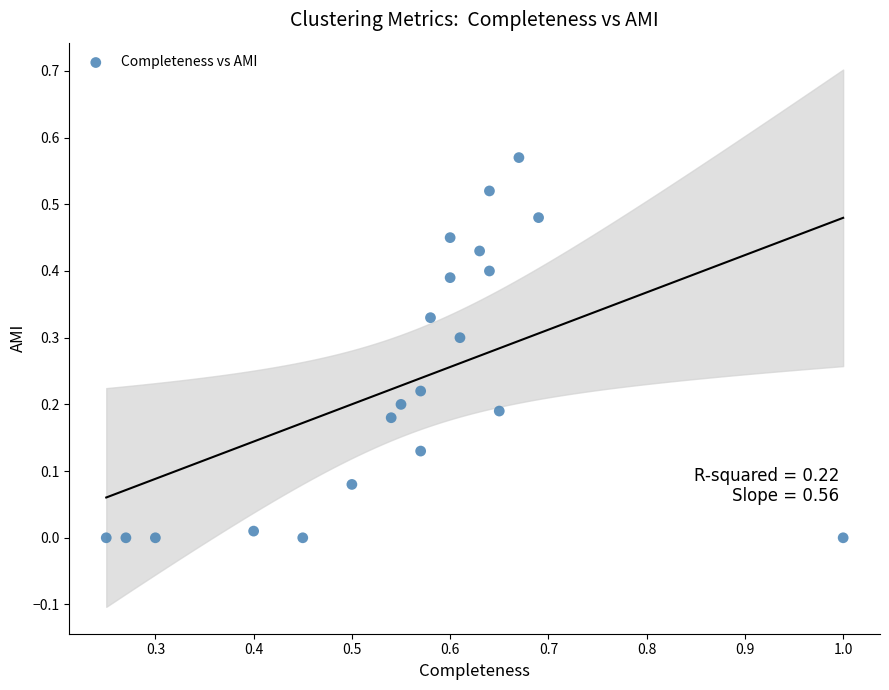

What is the range of X values (max minus min)?

0.8